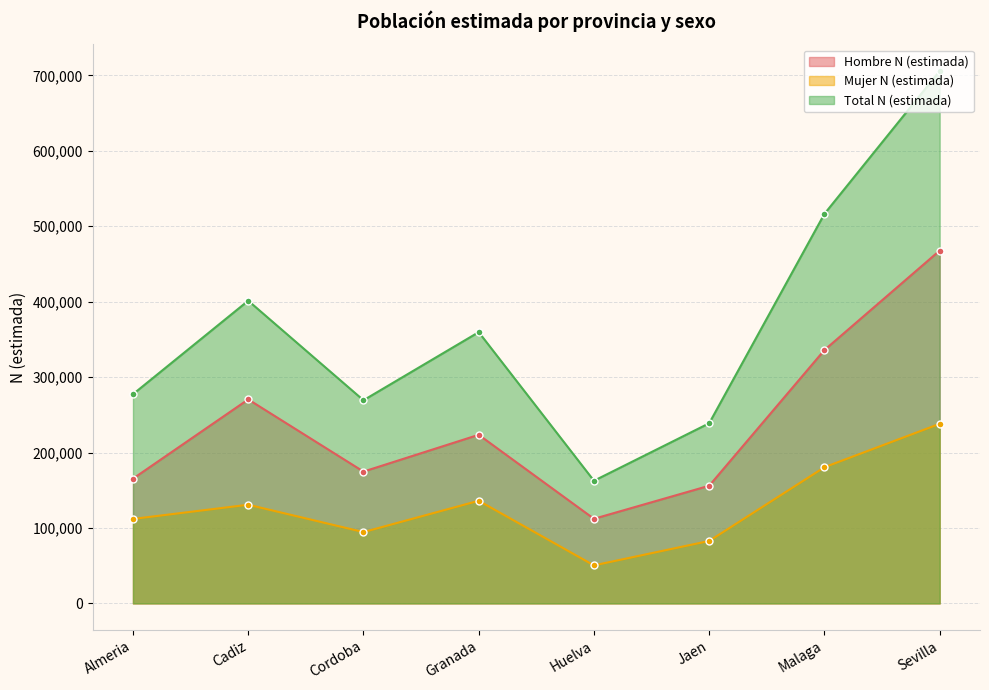

In Hombre N (estimada), how many points are higher than both neighbors (excluding endpoints)?

2